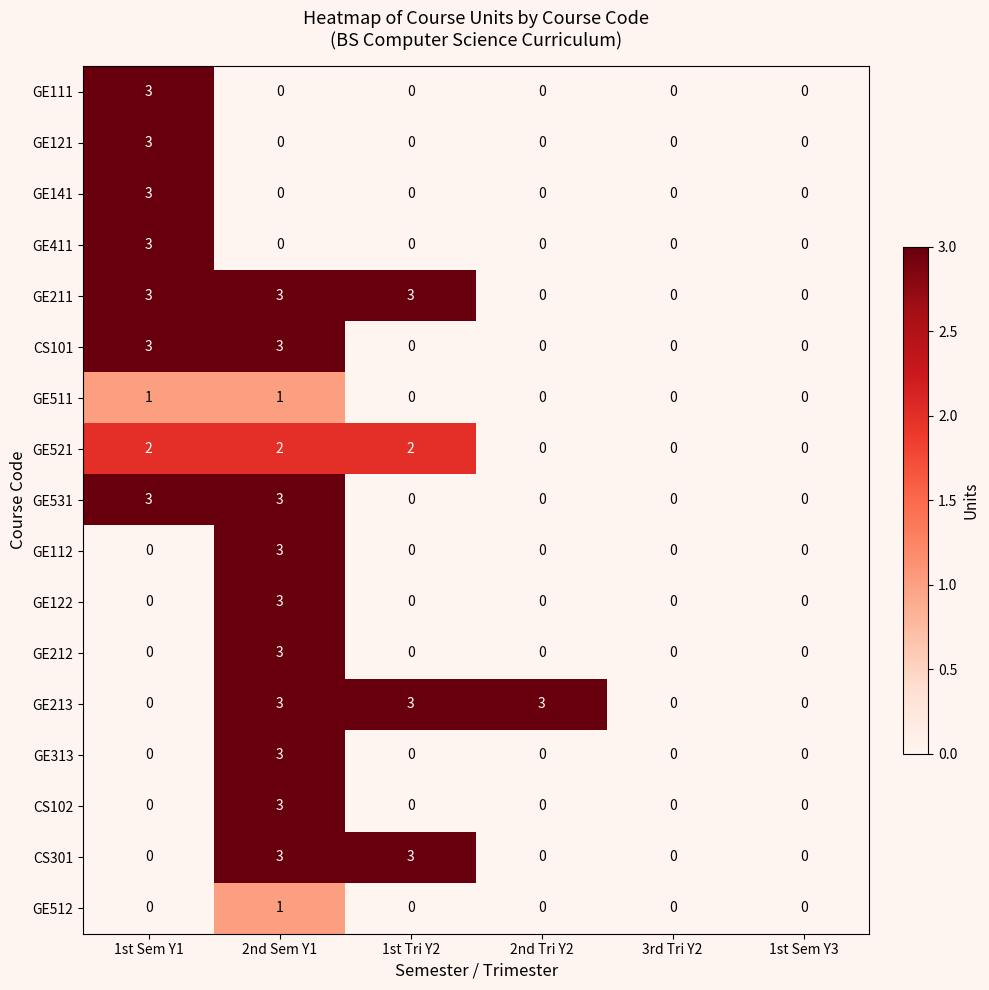

What is the spread (max minus min) of values at 1st Sem Y1?

3